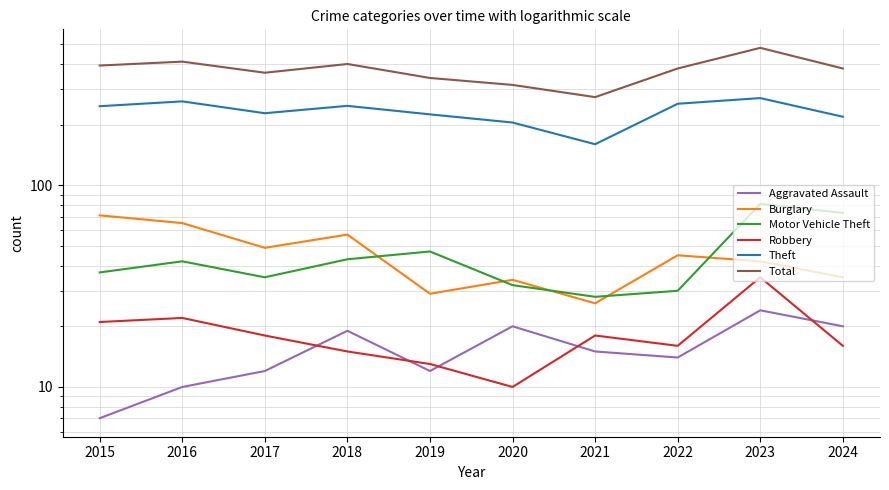

What are all the series names shown in the legend?

Aggravated Assault, Burglary, Motor Vehicle Theft, Robbery, Theft, Total